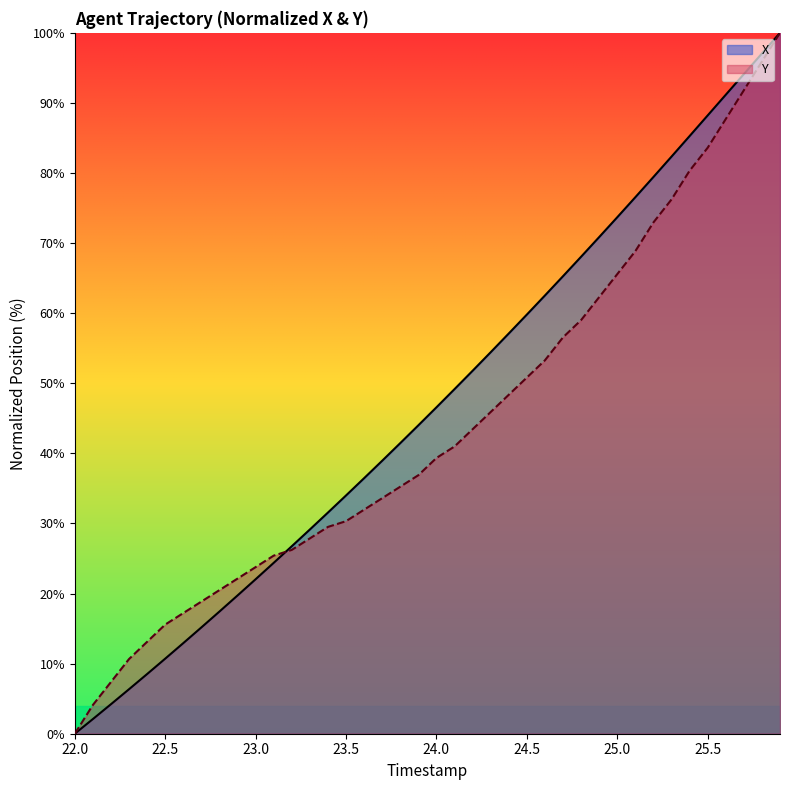

List the series in order of their overall mean, lowest first.

Y, X